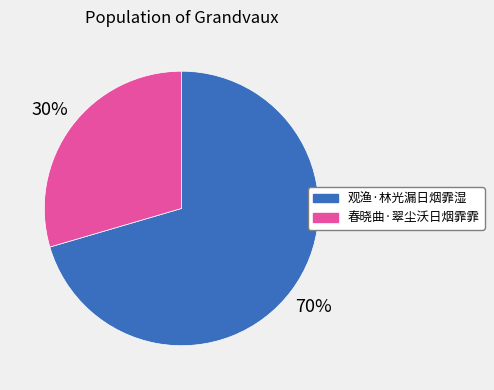

How many segments does this pie chart have?

2